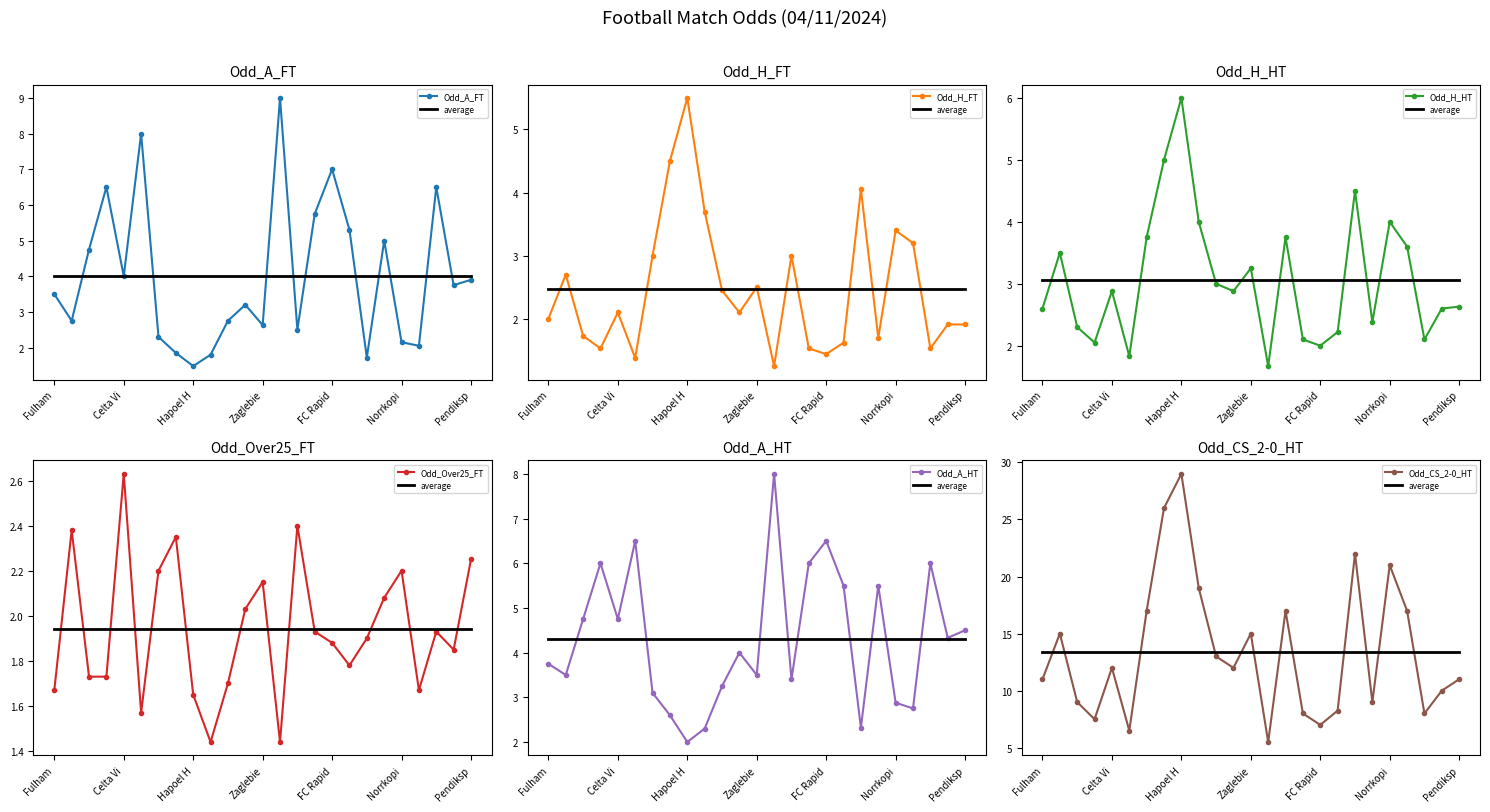

What is the highest value of the Odd_H_FT series?

5.5